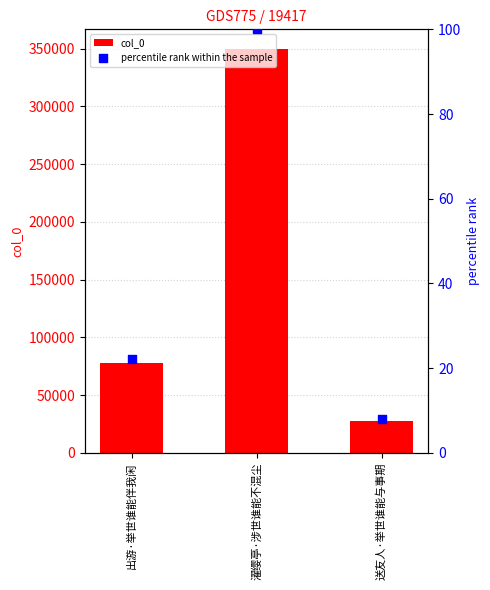

Which series reaches the maximum Y coordinate?

col_0